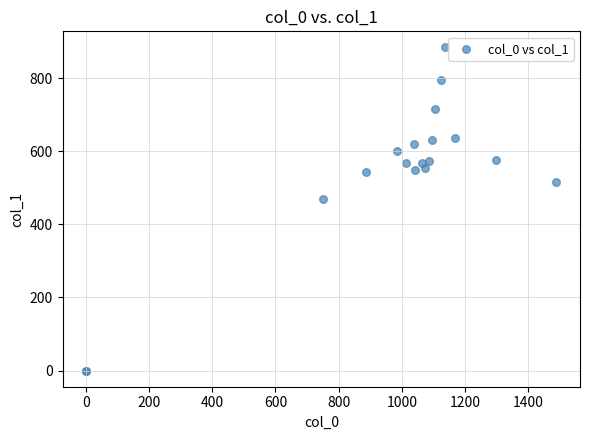

What Y value in the scatter plot is closest to 442?

469.1